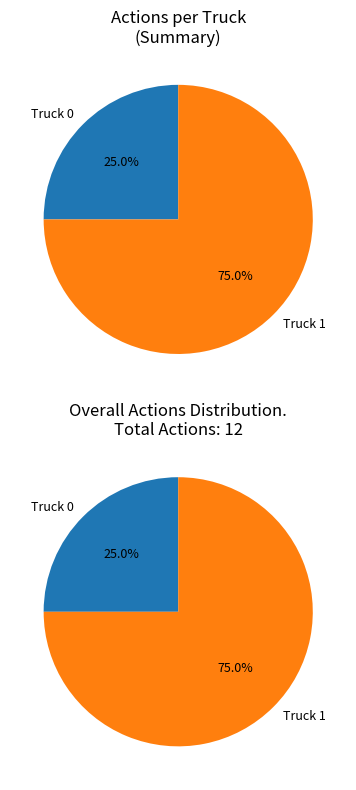

What percentage do Truck 1 and Truck 0 together represent?

100.0%